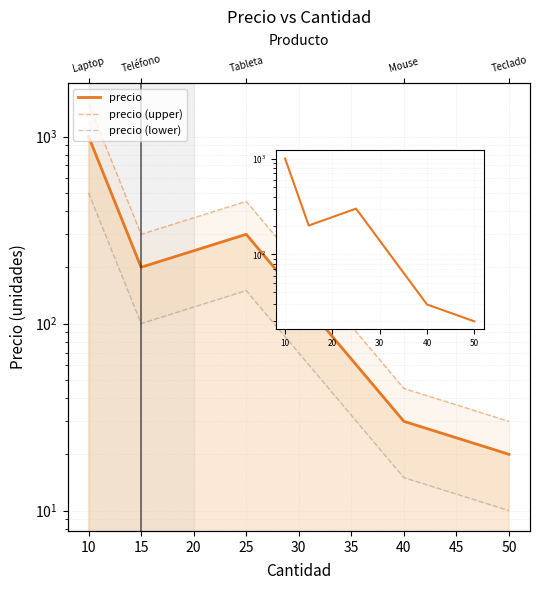

What is the difference between the maximum and minimum values in the precio series?

980.0